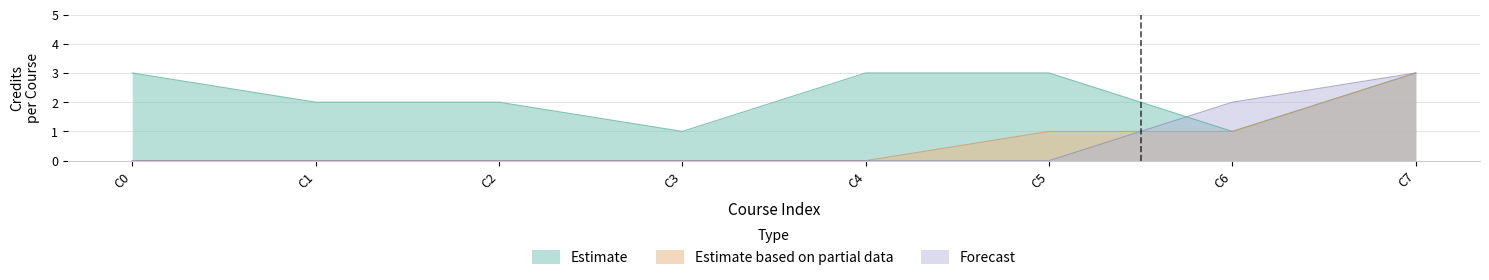

True or false: Estimate based on partial data and Forecast intersect in this chart.

True